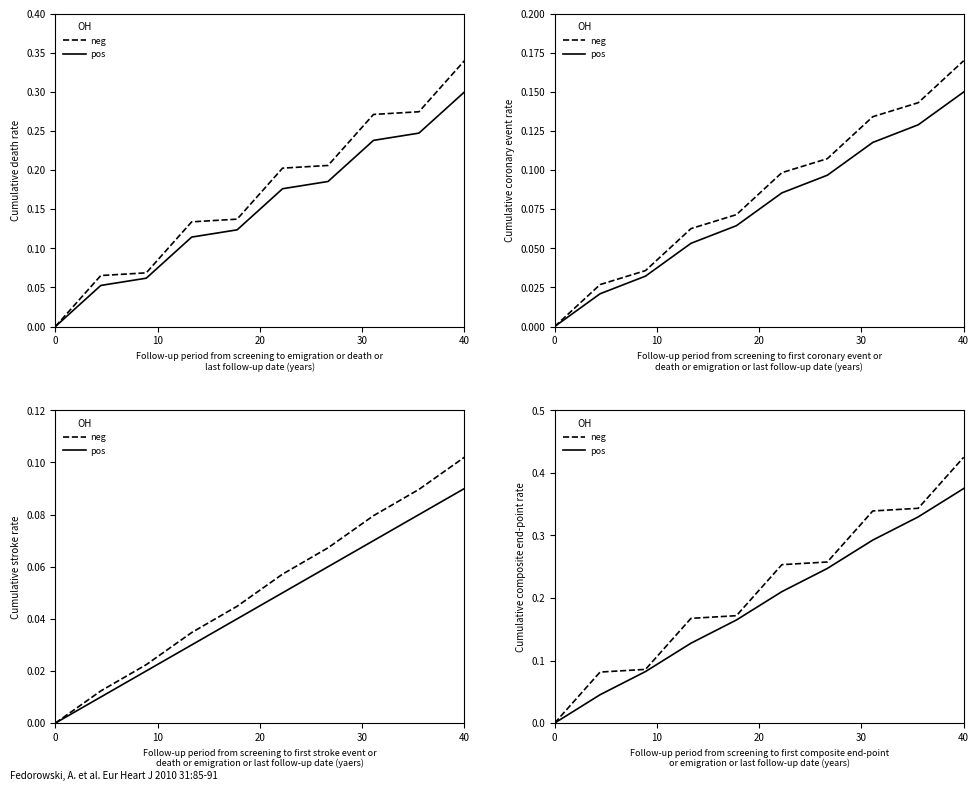

What is the difference between the maximum and second lowest values in the pos series?

0.3